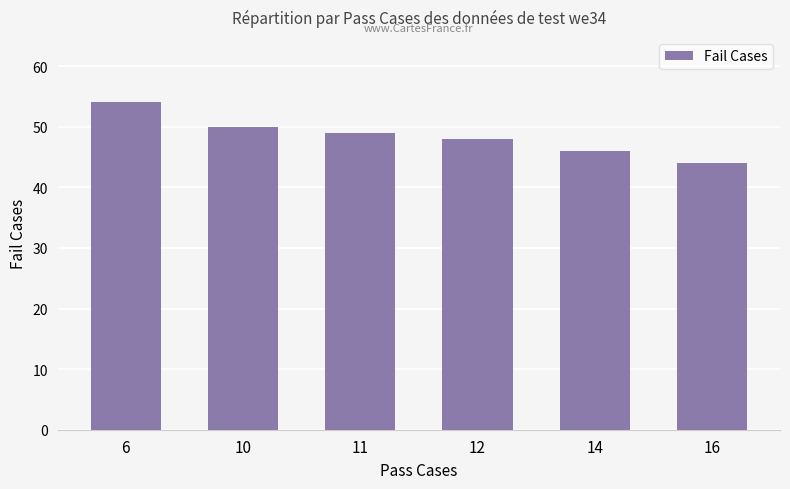

List the labels in order of value, largest first.

6, 10, 11, 12, 14, 16